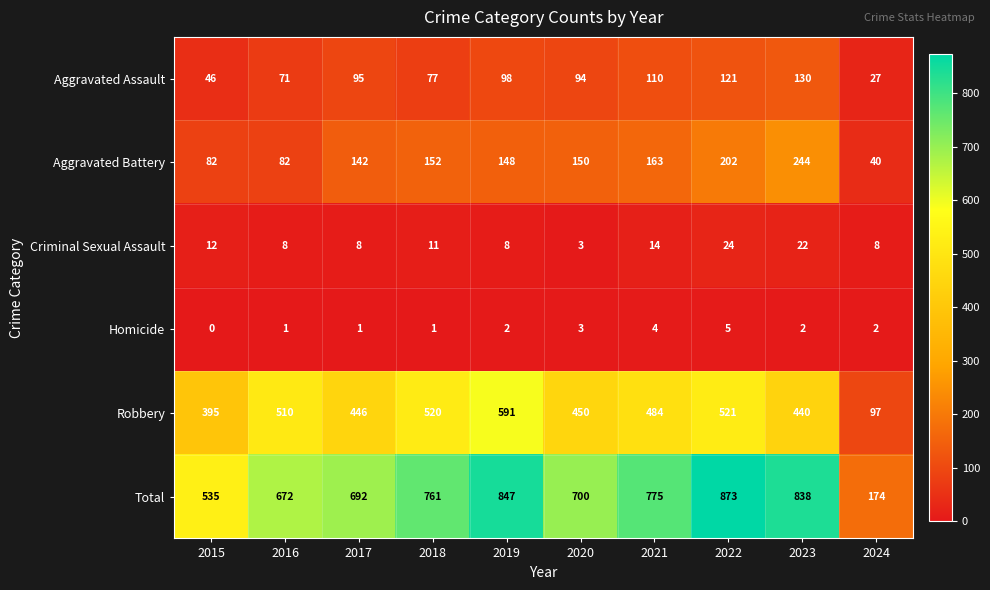

At 2024, list the series in order from smallest to largest.

Homicide, Criminal Sexual Assault, Aggravated Assault, Aggravated Battery, Robbery, Total